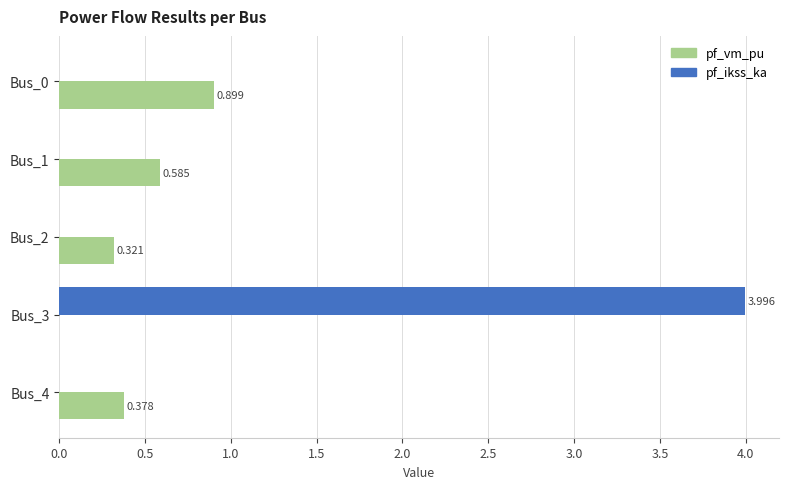

Which series changed the most between Bus_0 and Bus_3?

pf_ikss_ka